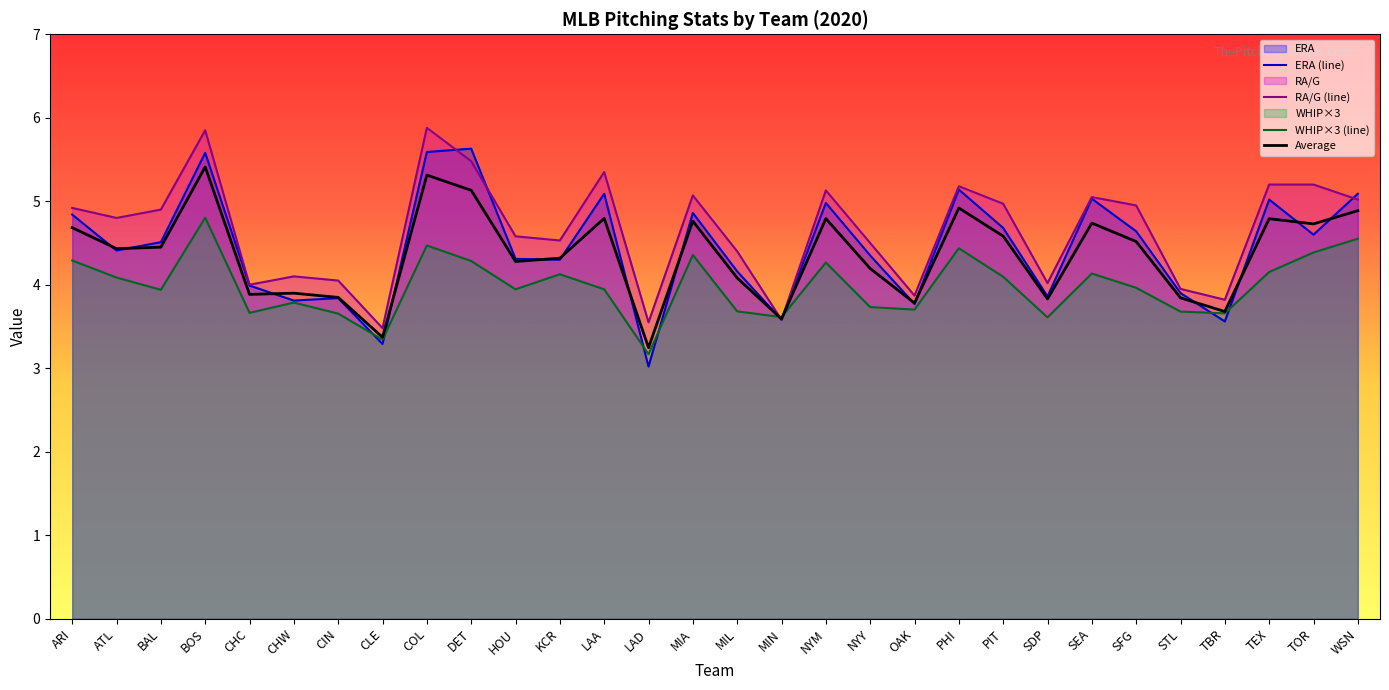

Between ARI and TBR, which series saw the biggest shift?

ERA (line)